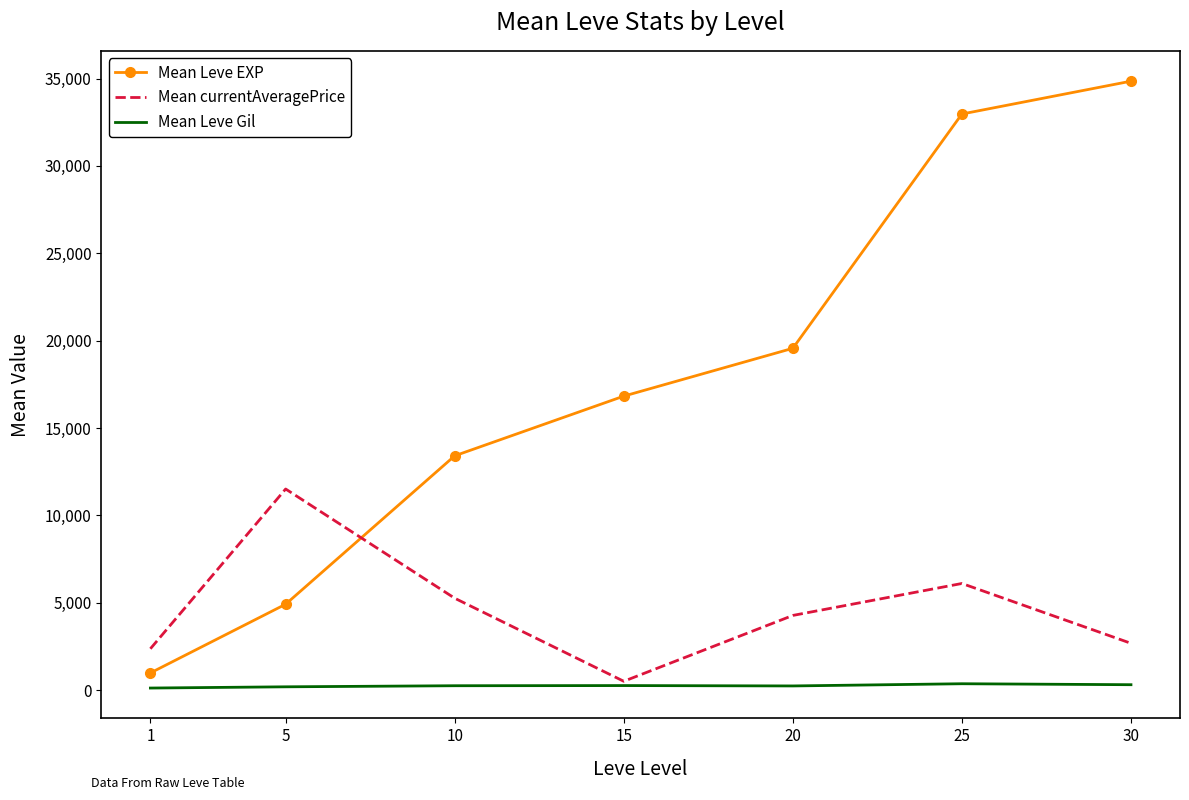

How many values in the Mean currentAveragePrice series exceed 4269?

4